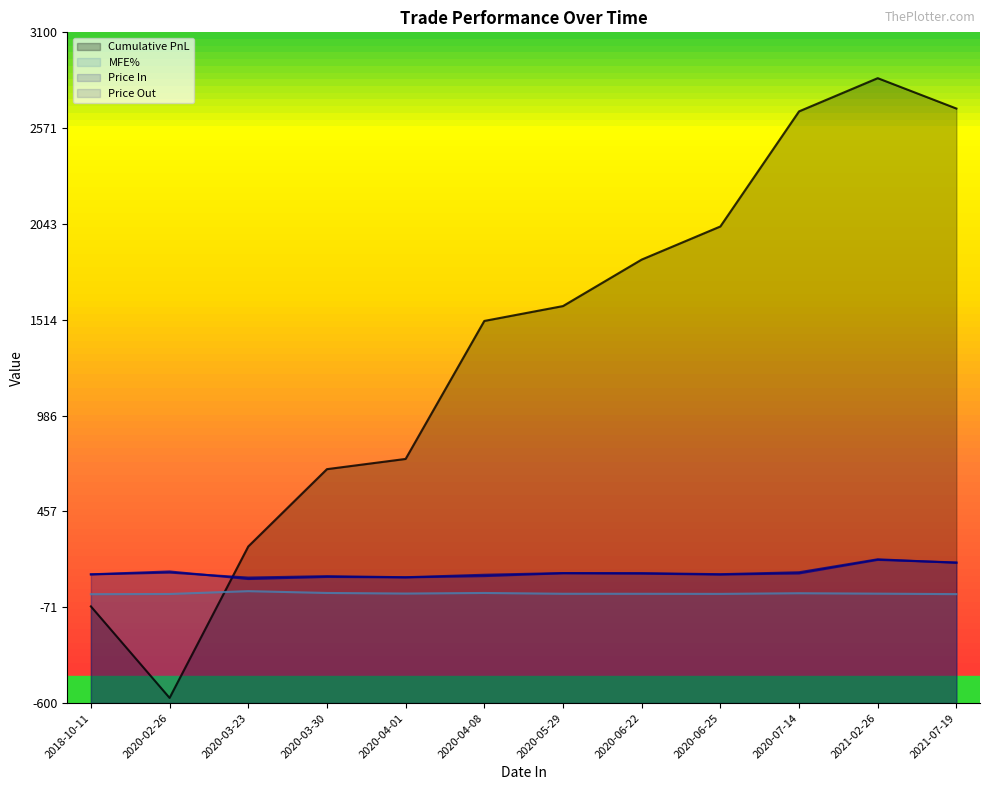

True or false: mfe% and pricein intersect in this chart.

False